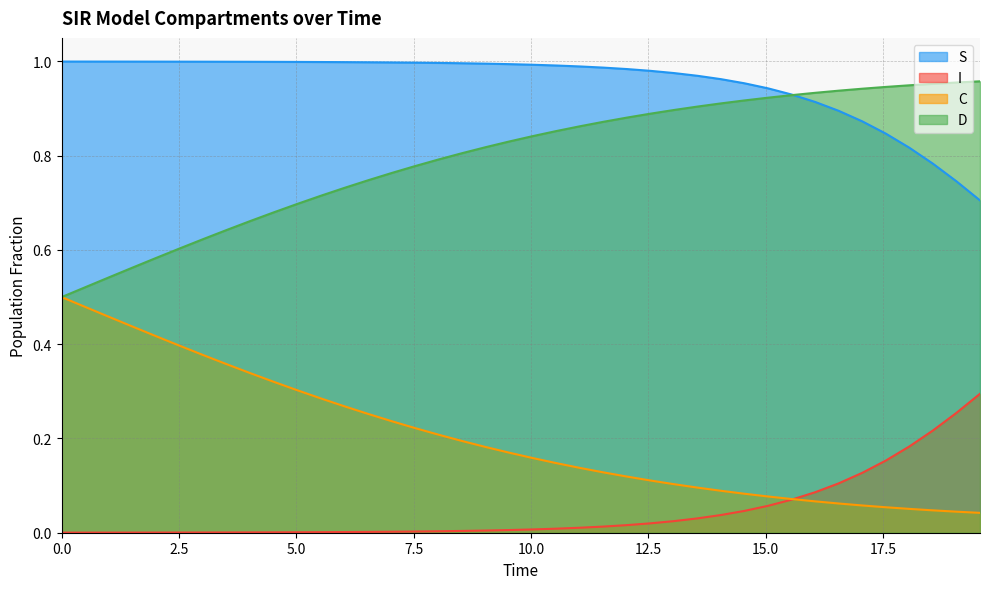

What is the label of the 37th point from the left?

18.06020066889632